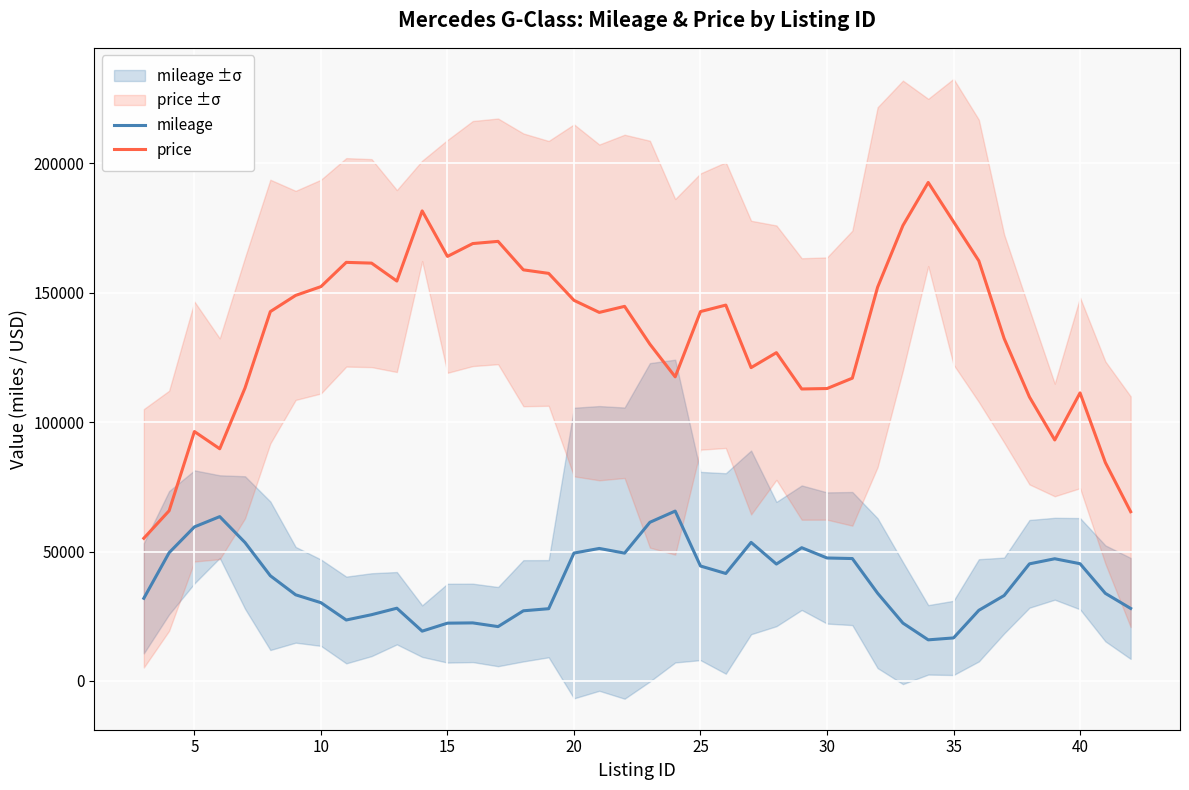

True or false: mileage and price intersect in this chart.

False